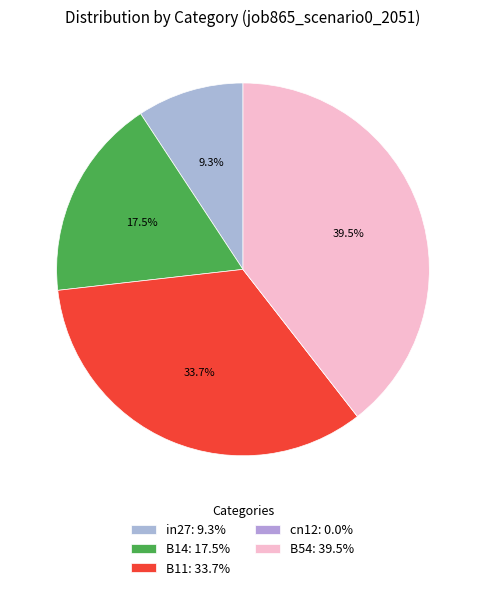

What percentage is the in27 slice, to the nearest percent?

9%